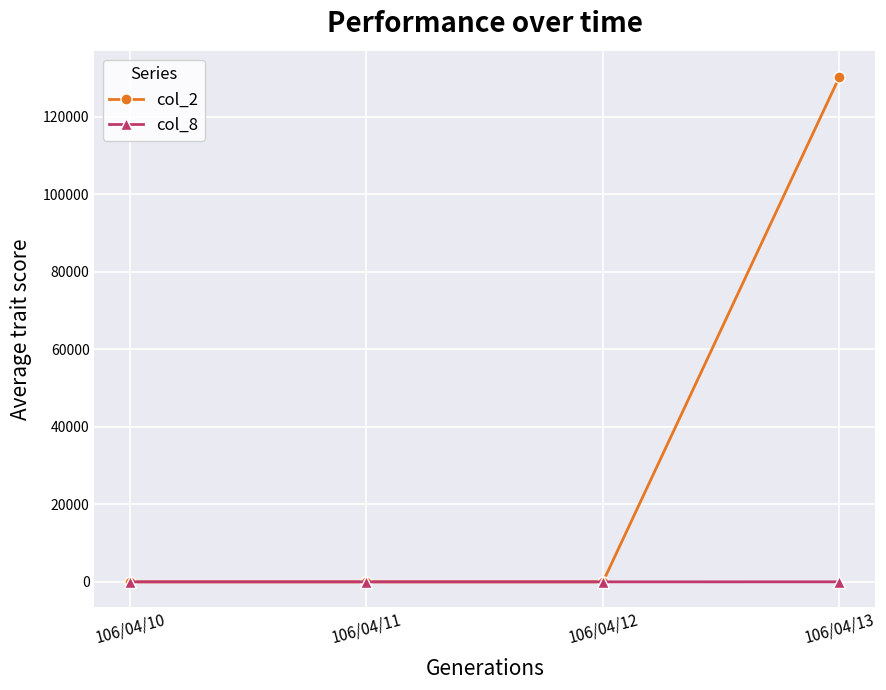

Rank the series by their average value, from highest to lowest.

col_2, col_8